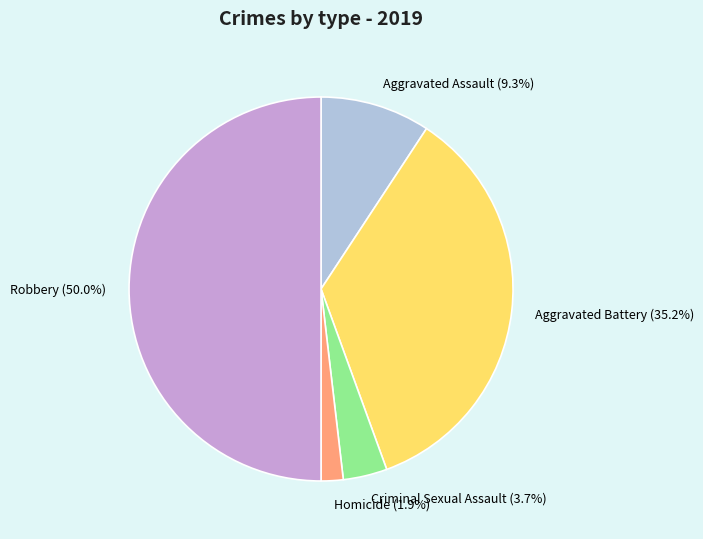

Does Aggravated Assault represent more than half of the total?

No